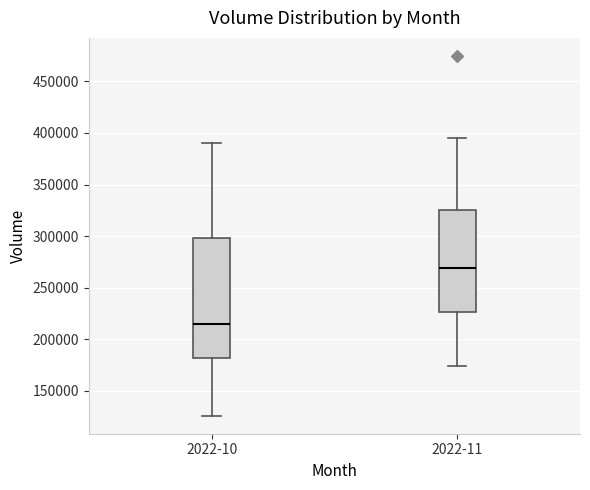

Which box's median line is the highest?

2022-11